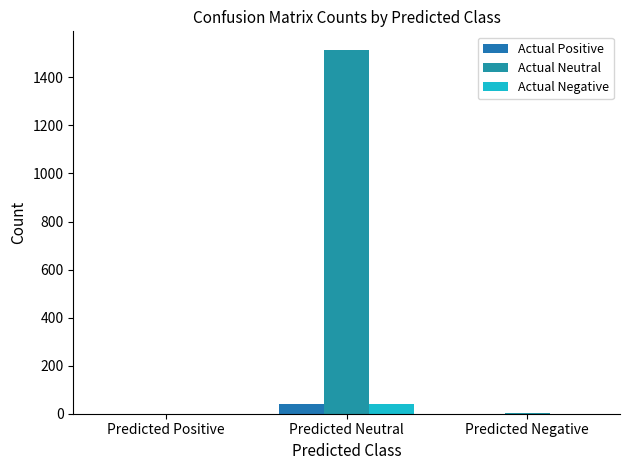

What position from the right is Predicted Negative?

1